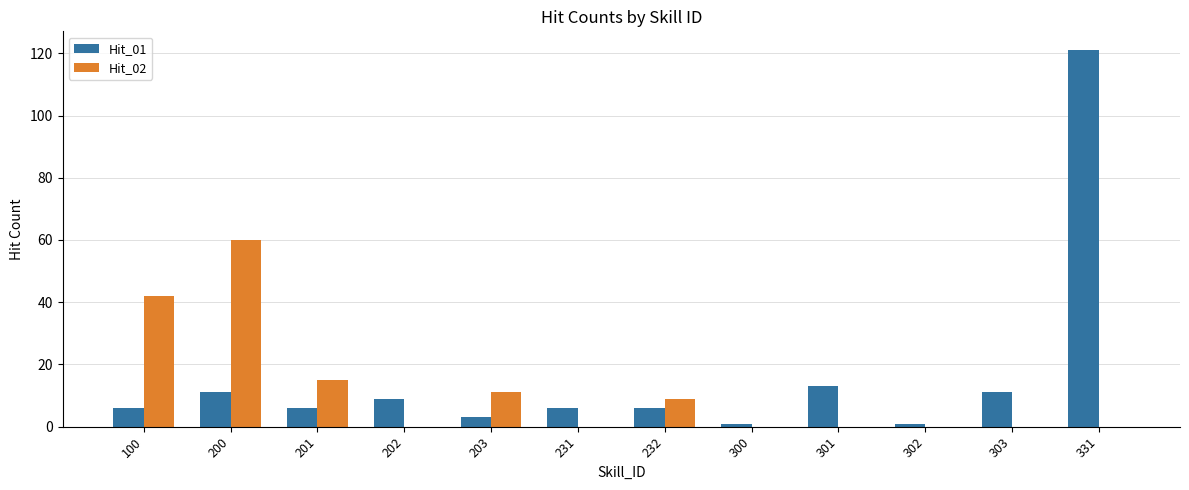

Reading right to left, what are all the values shown in this chart?

Hit_01: 331=121	303=11	302=1	301=13	300=1	232=6	231=6	203=3	202=9	201=6	200=11	100=6
Hit_02: 331=0	303=0	302=0	301=0	300=0	232=9	231=0	203=11	202=0	201=15	200=60	100=42